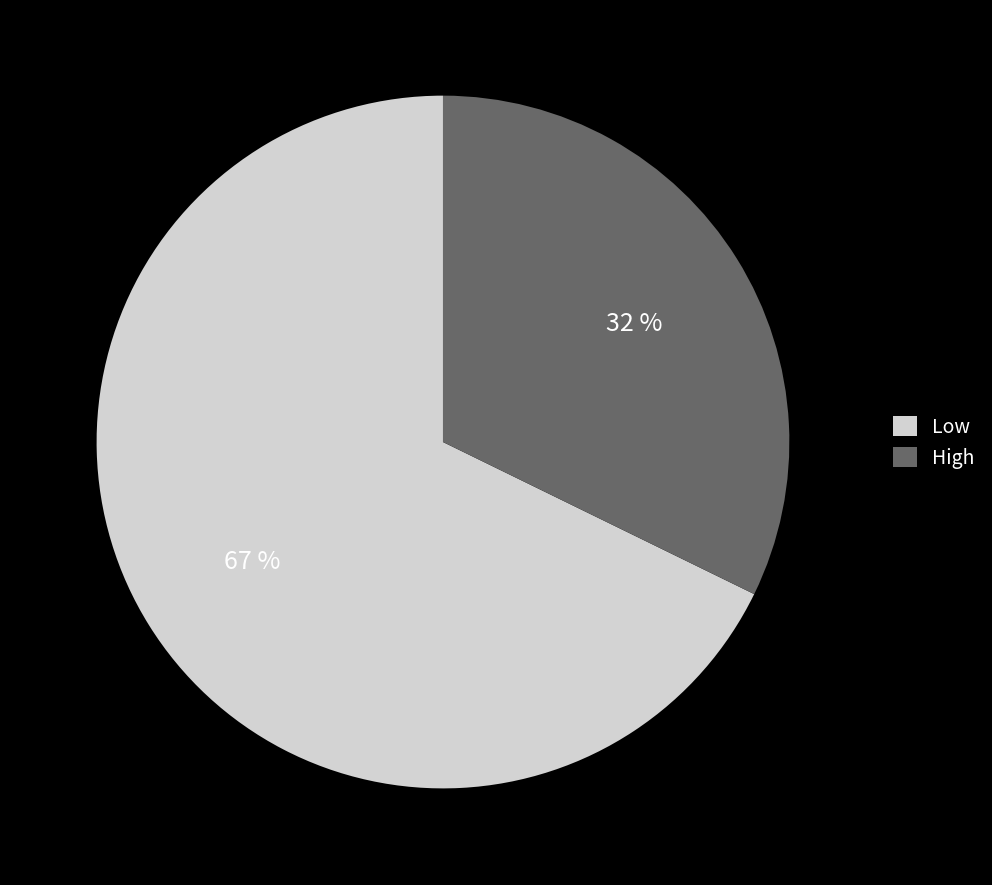

Which category accounts for the majority?

Low